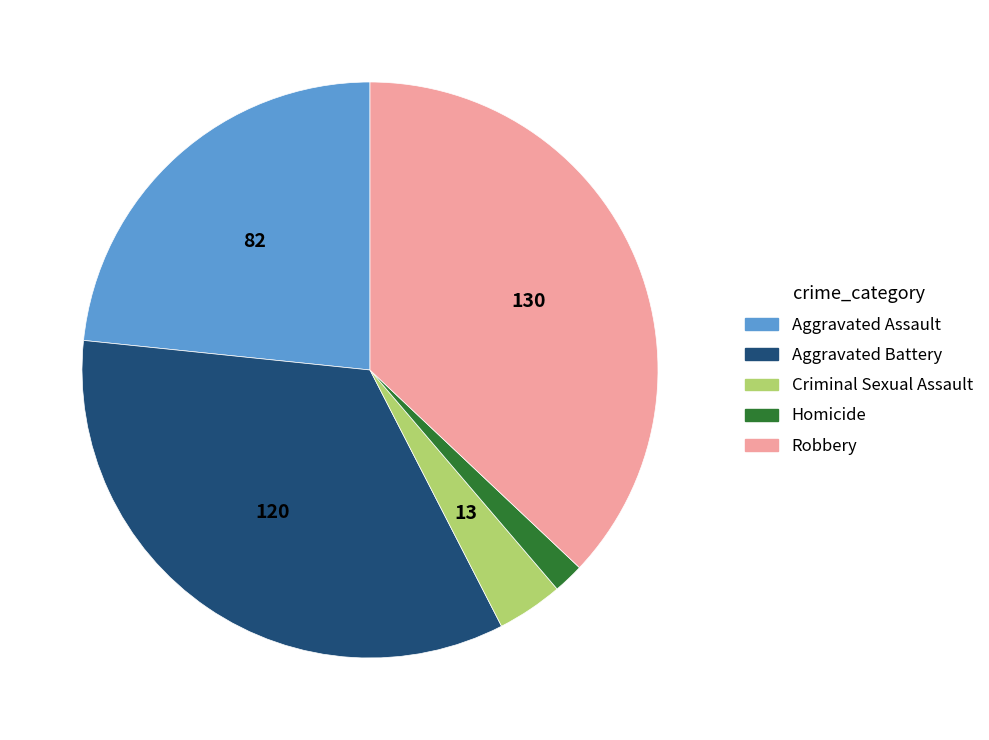

Which category has the smallest portion of the pie?

Homicide